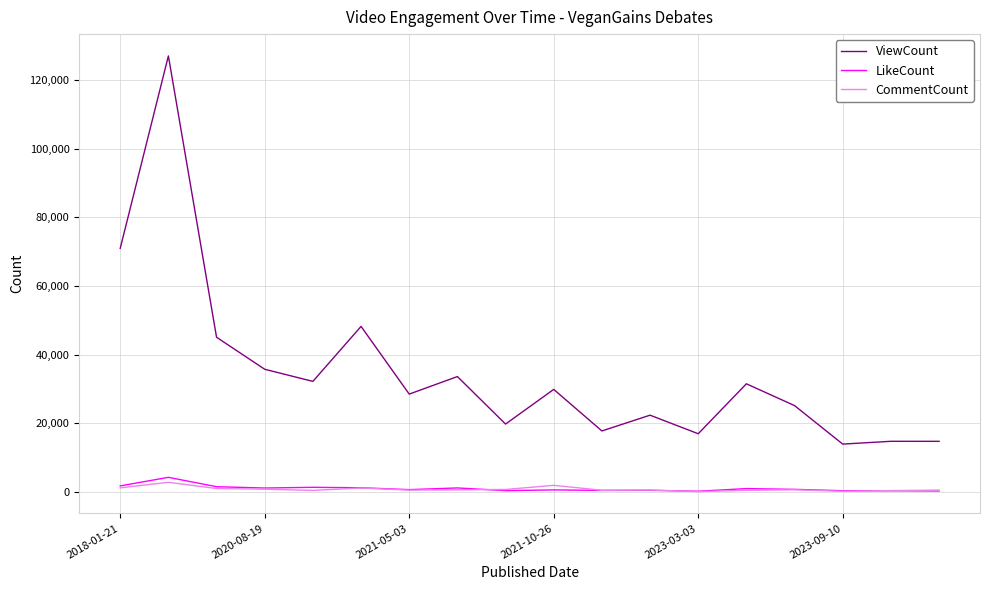

True or false: ViewCount and LikeCount cross at least once.

False